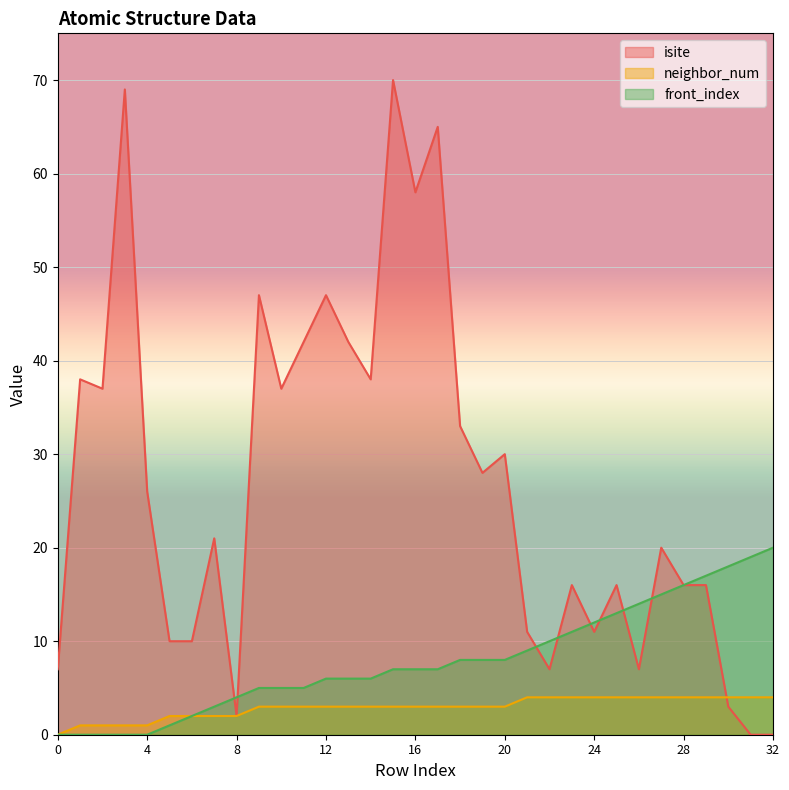

At which category is the sum across all series the highest?

15